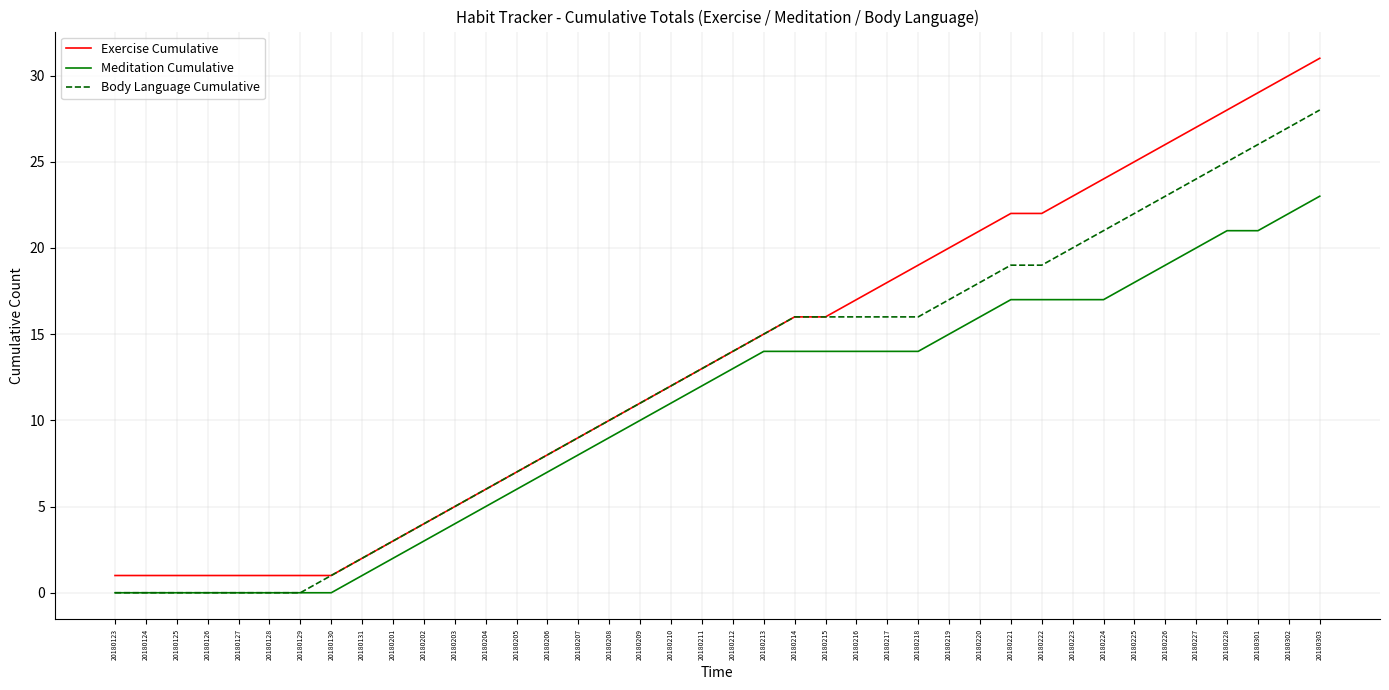

Is it true that Body Language Cumulative equals 37 at 20180302?

False